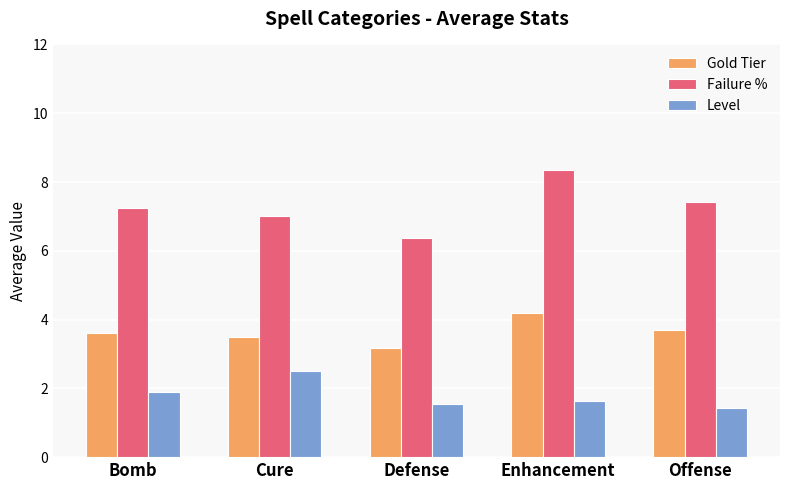

How many bars are there in total?

15